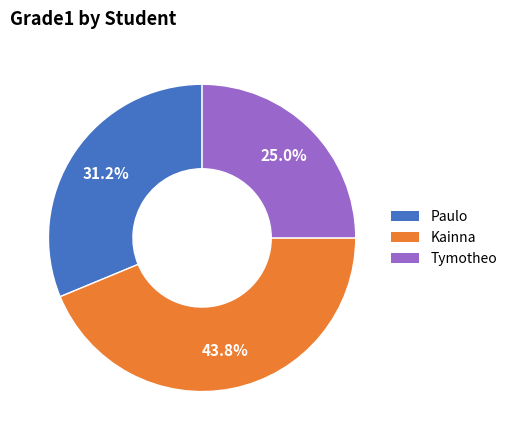

Approximately how many times larger is the value at Kainna compared to Paulo?

1.4